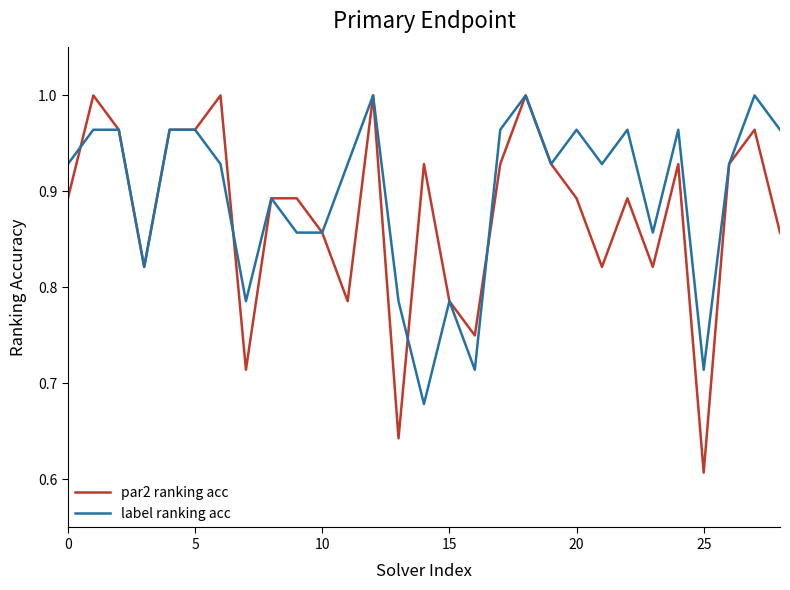

Which series has the widest spread of values?

par2 ranking acc